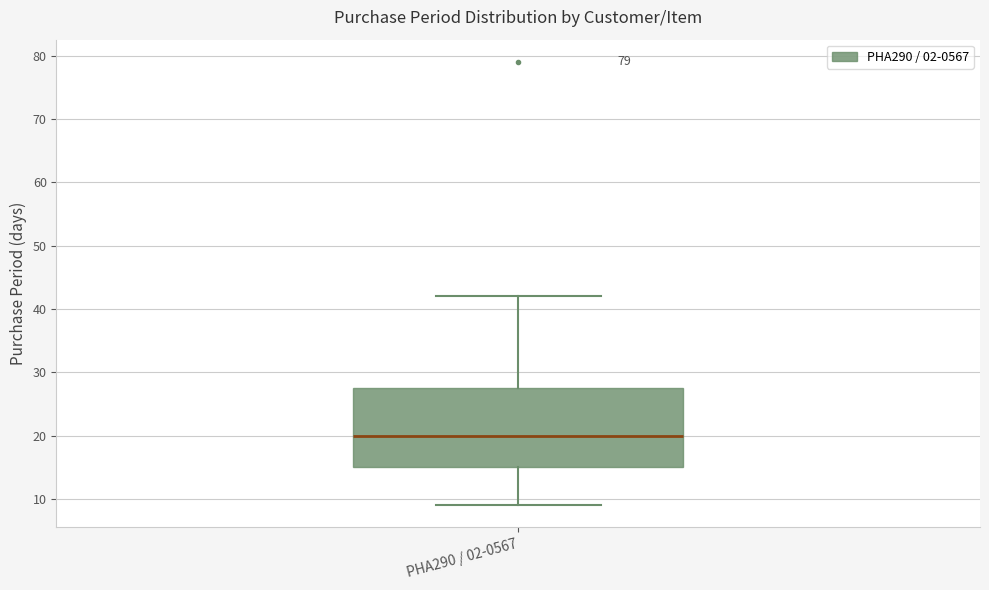

Where is the lower edge of the box for PHA290 / 02-0567 on the y-axis? The values are not printed on the chart, so give them approximately, as read against the axis.

15